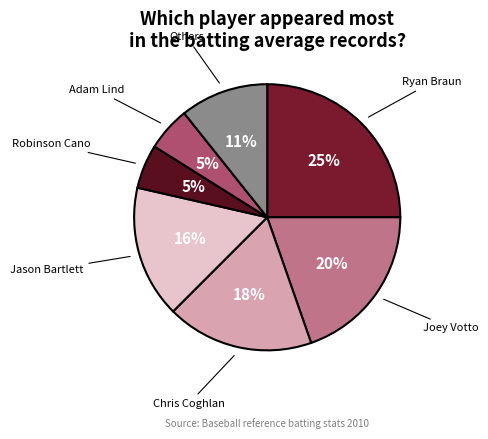

To the nearest percent, what is the difference between the Jason Bartlett and Ryan Braun slice percentages?

9%